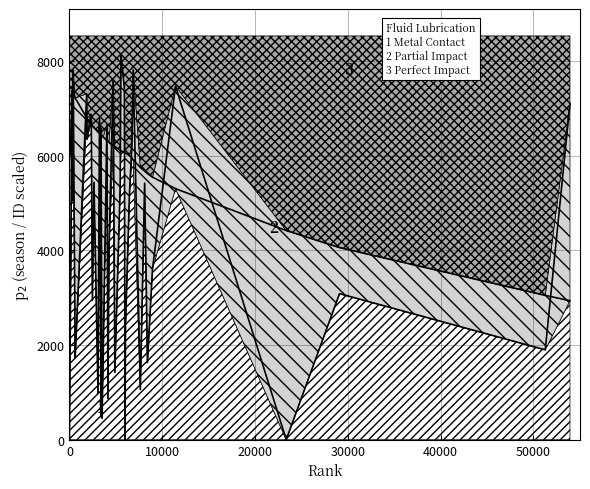

What is the difference between the maximum and second lowest values in the season series?

4439.0